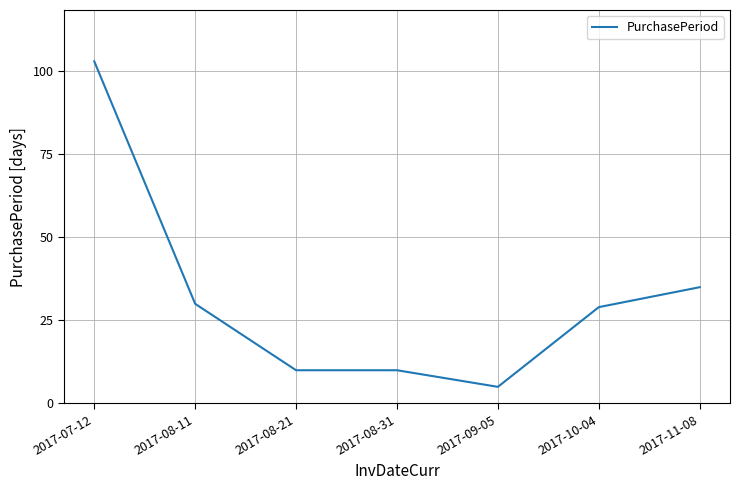

What is the ratio of the value at 2017-09-05 to the value at 2017-10-04?

0.2